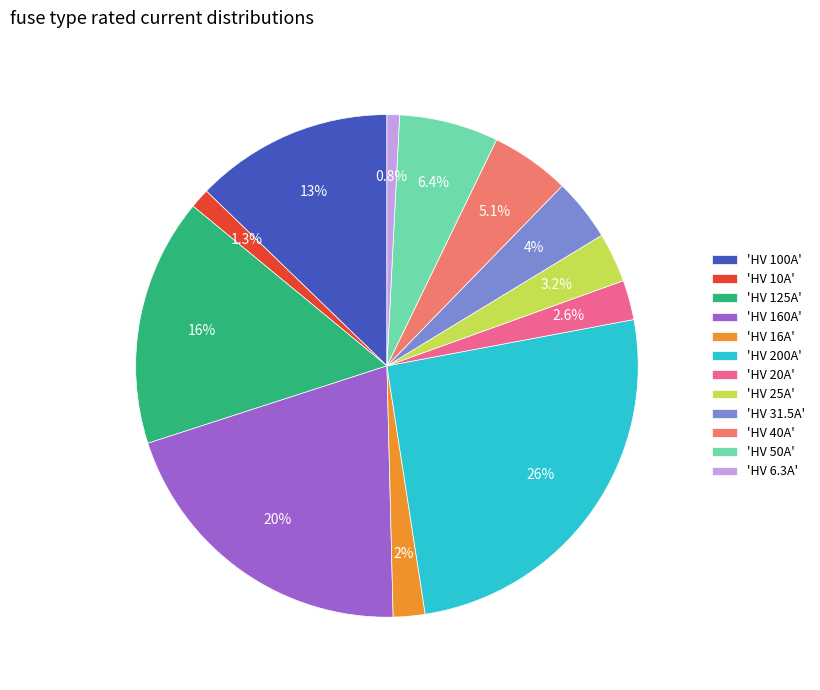

What portion of the pie excludes 'HV 160A'?

79.6%